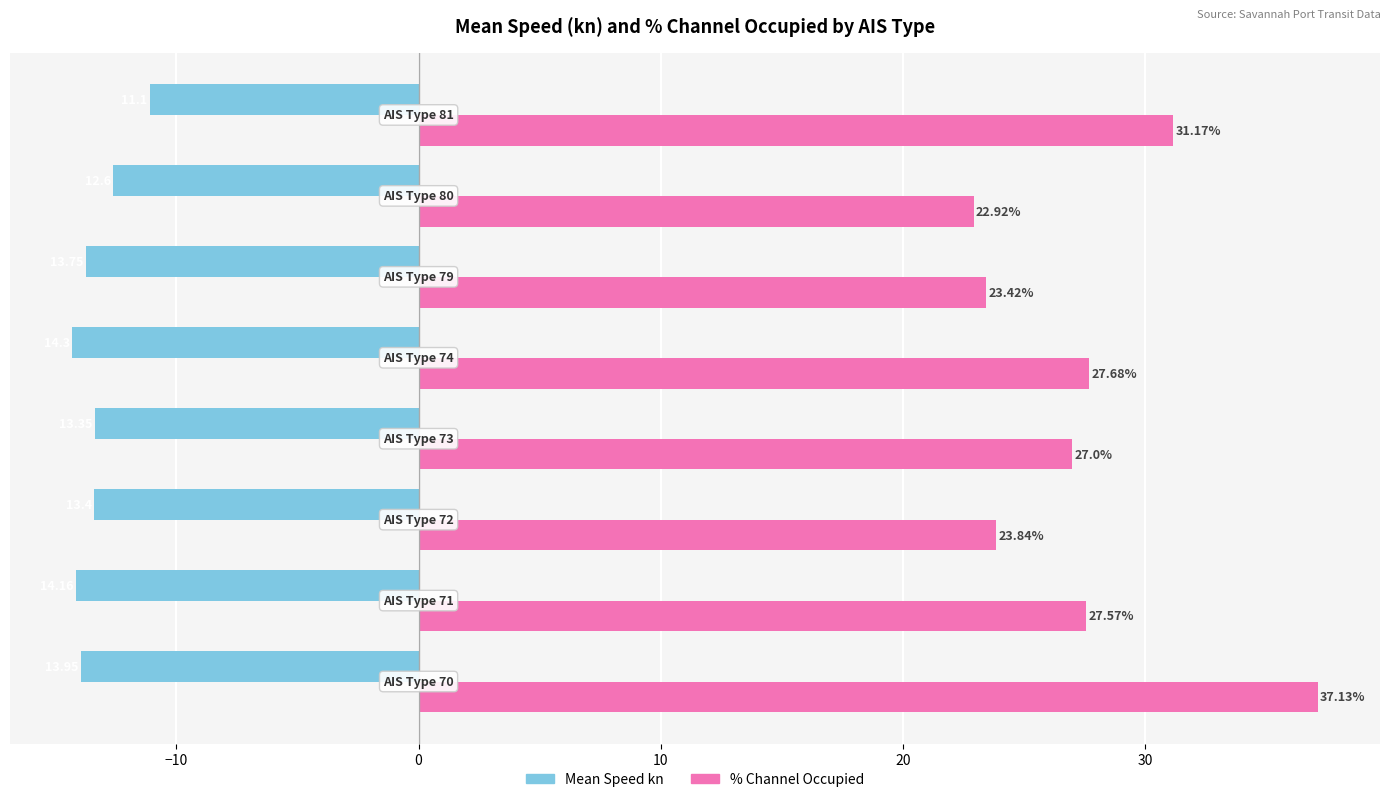

Rank the series by their average value, from lowest to highest.

Mean Speed kn, % Channel Occupied